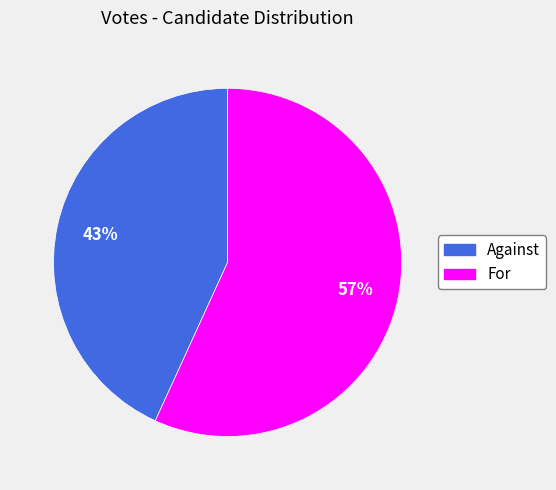

Does any single category account for the majority?

Yes